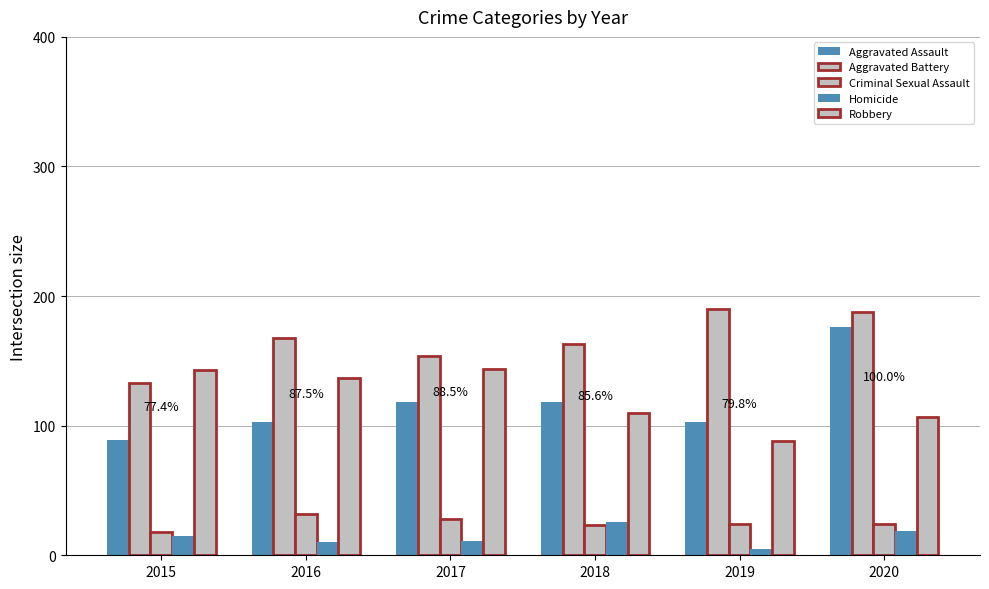

Count the number of categories in the chart.

6